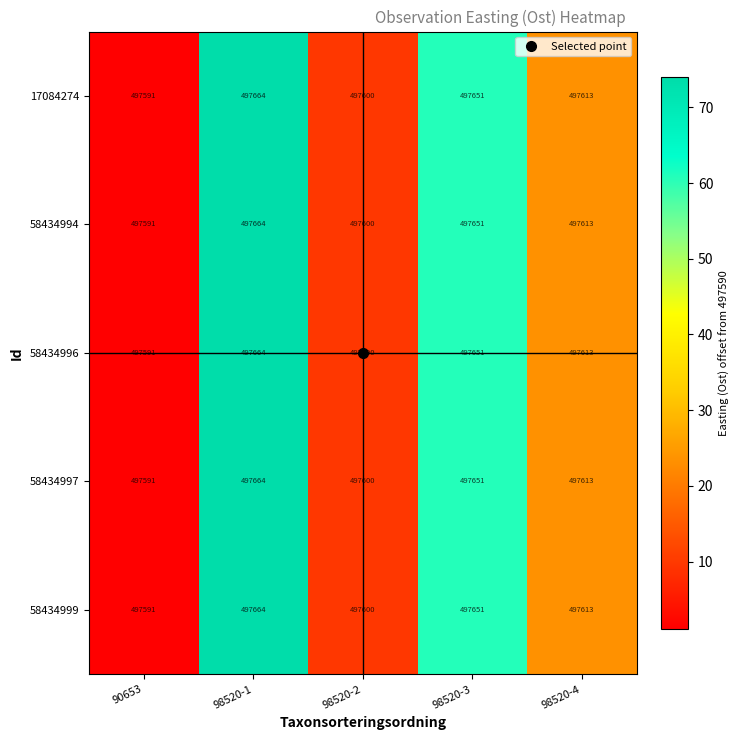

How many data points in 58434994 are less than 497613?

2